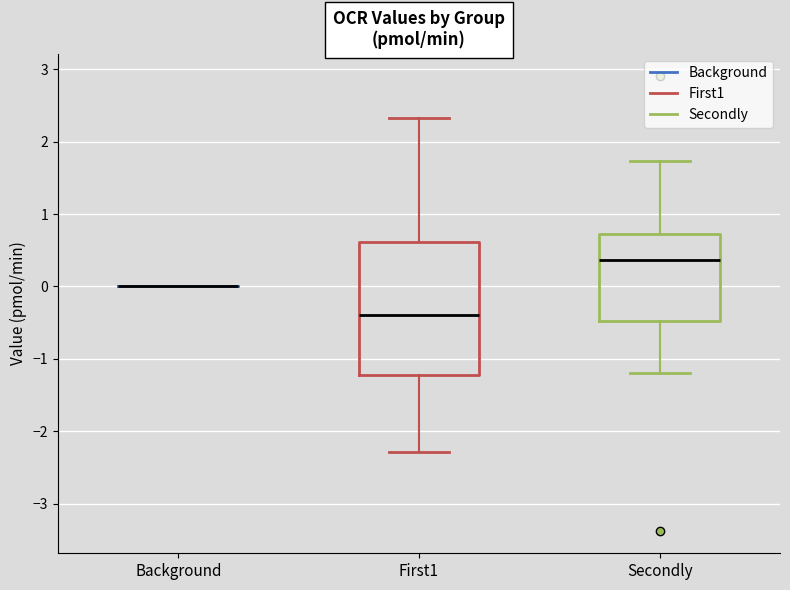

Where is the lower edge of the box for First1 on the y-axis? The values are not printed on the chart, so give them approximately, as read against the axis.

-1.2